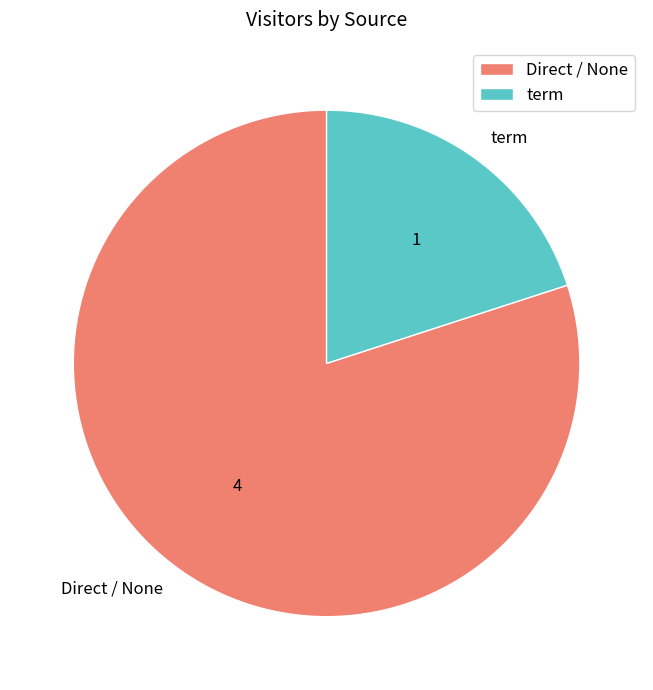

Count the number of slices in the pie.

2